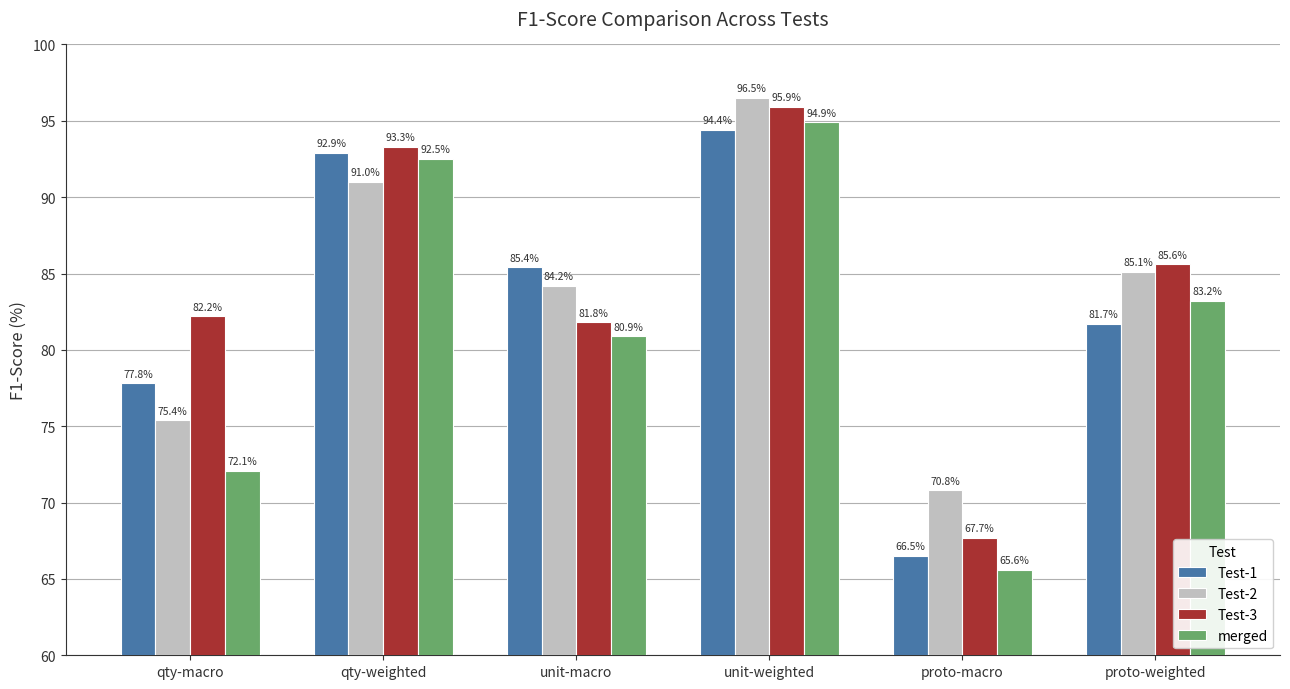

Reading right to left, extract all data points from this chart.

Test-1: 81.7	66.5	94.4	85.4	92.9	77.8
Test-2: 85.1	70.8	96.5	84.2	91.0	75.4
Test-3: 85.6	67.7	95.9	81.8	93.3	82.2
merged: 83.2	65.6	94.9	80.9	92.5	72.1